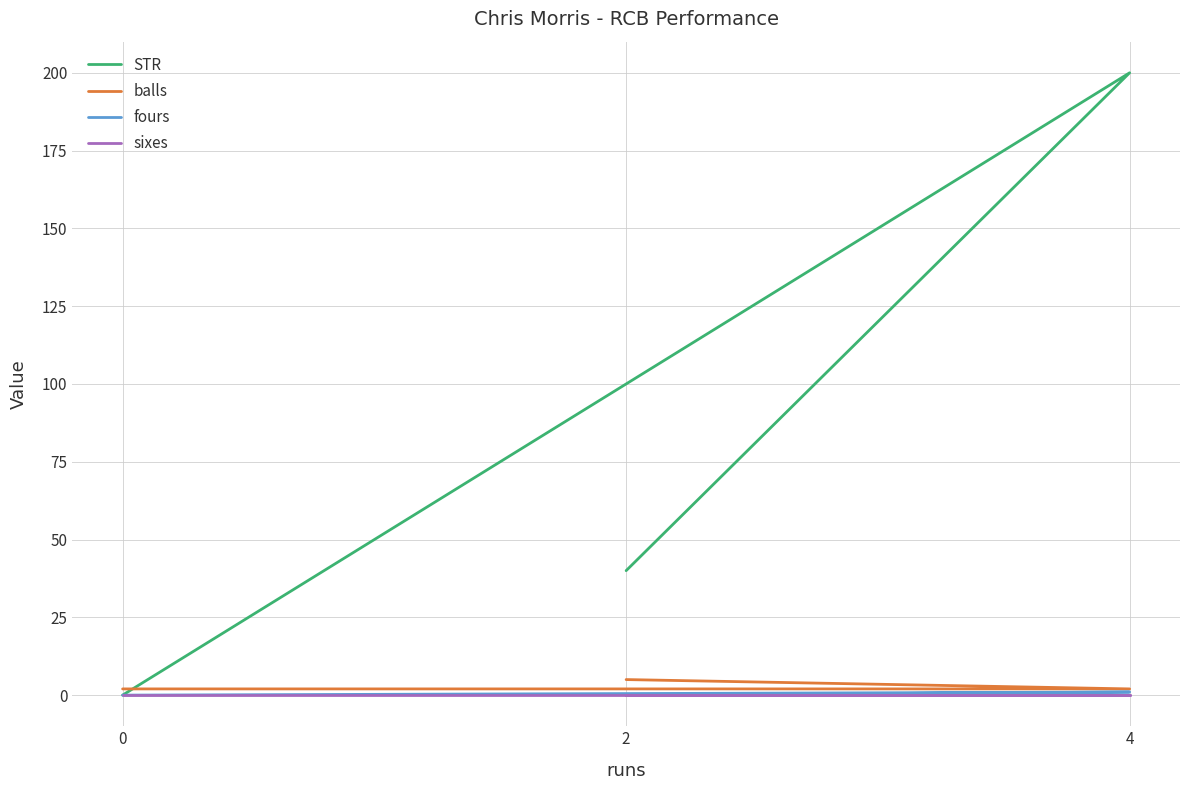

The sixes series shows 0 at 0. True or false?

True